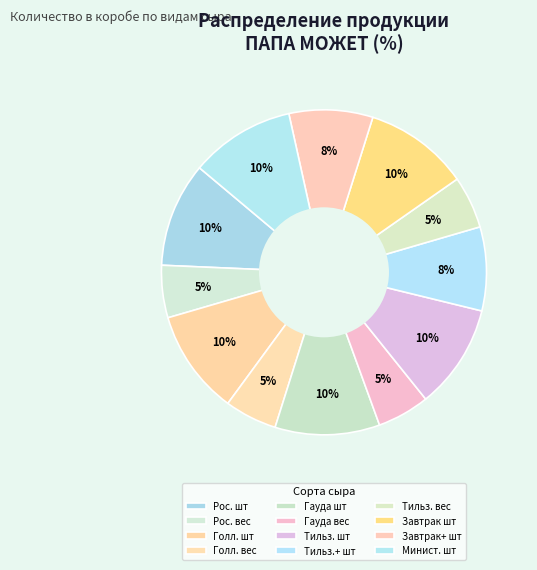

Count the number of slices in the pie.

12